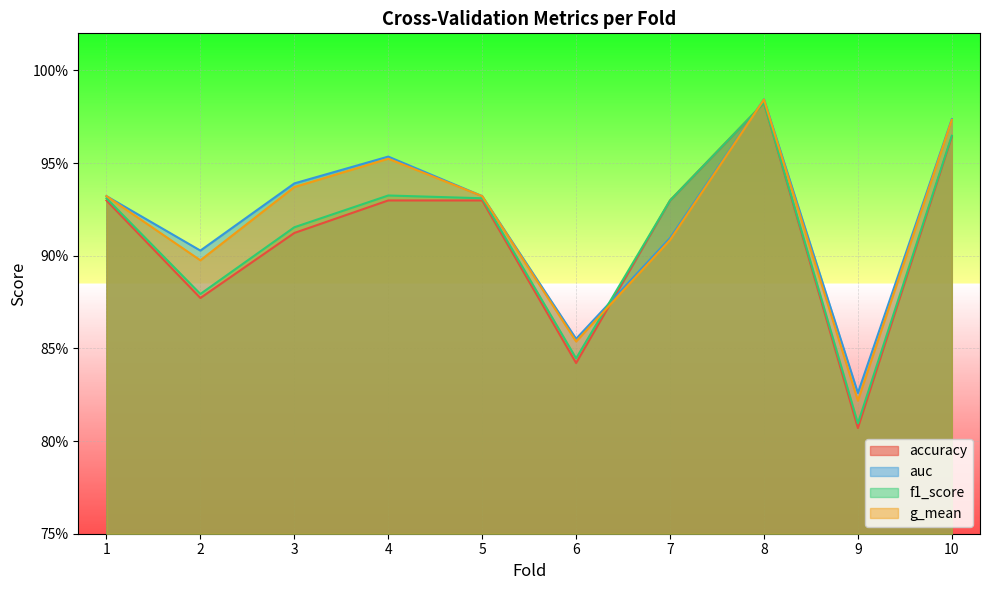

What is the value of the g_mean point at the 10th from the left?

1.0